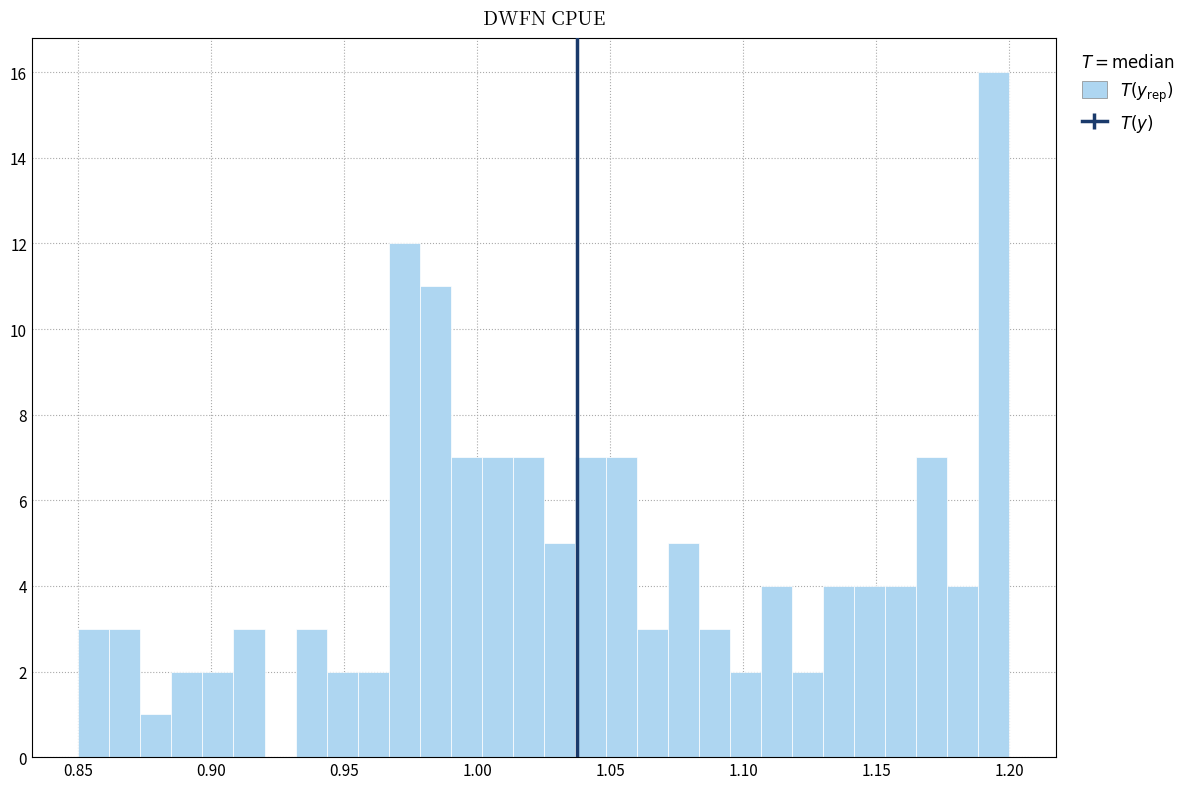

Read against the x-axis, roughly where is the centre of the tallest bar?

1.195